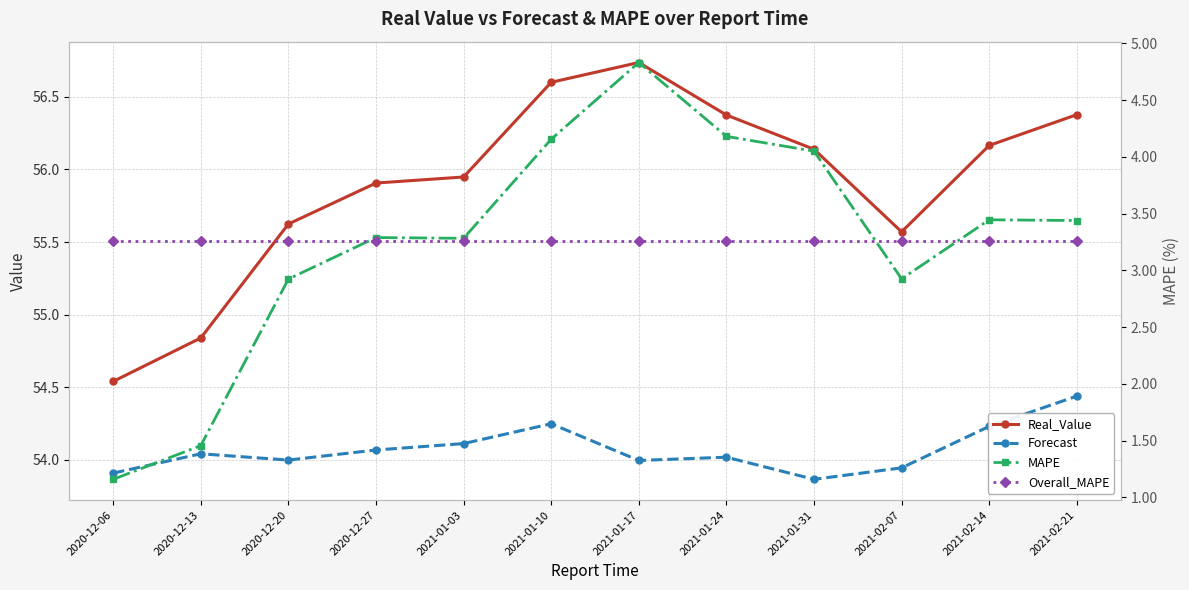

At which category does the chart reach its minimum across all series?

2020-12-06